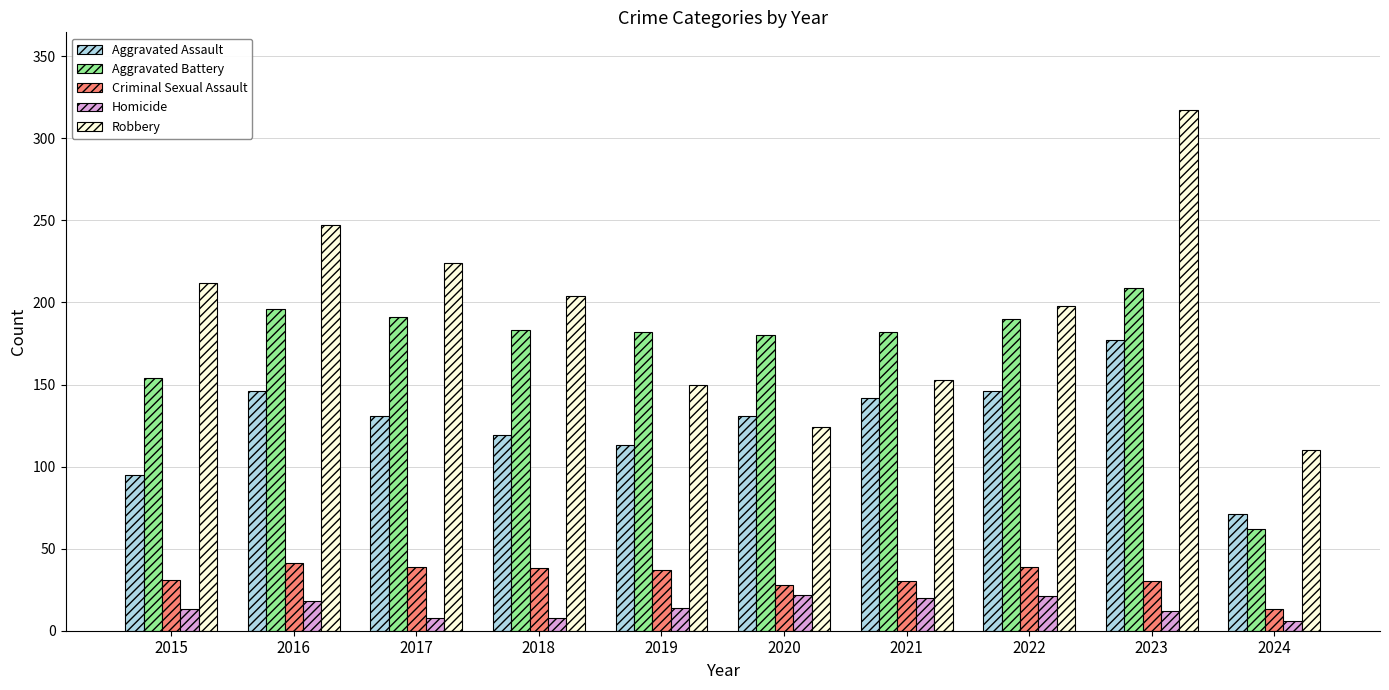

What is the lowest value of the Aggravated Assault series?

71